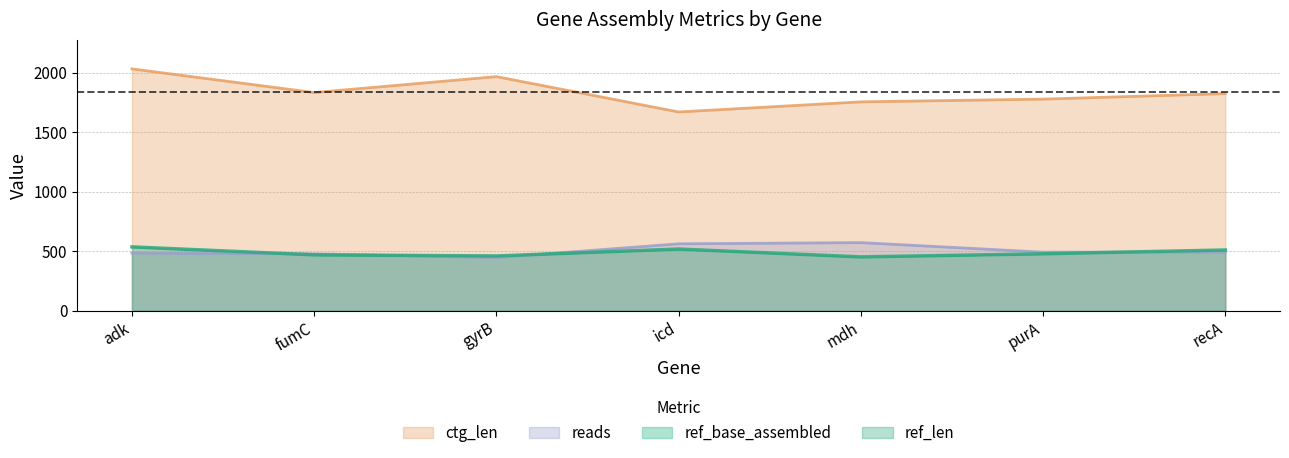

At which category does ctg_len reach its first local peak?

gyrB